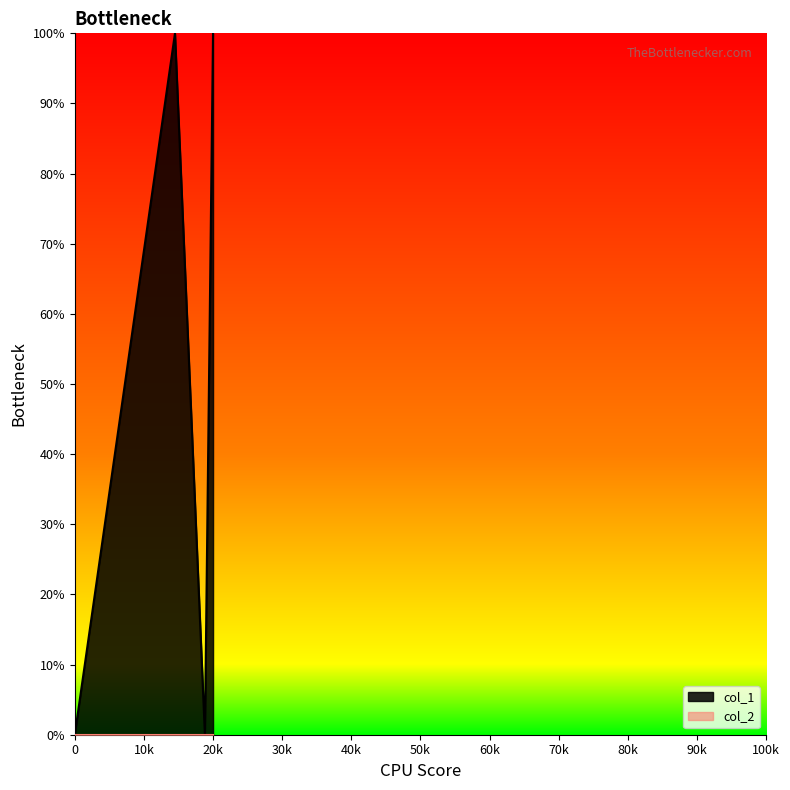

Is it true that the value at 1419890852 is 130?

False